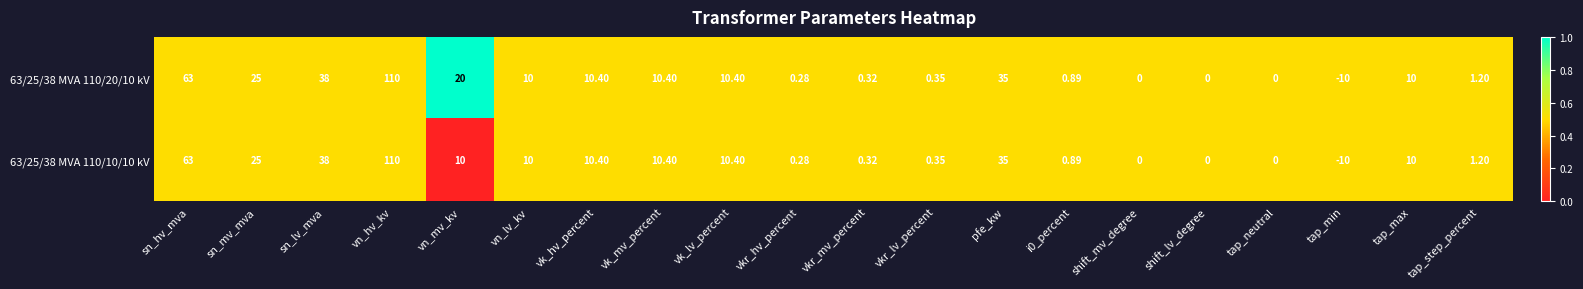

At which label is 63/25/38 MVA 110/20/10 kV closest to 50?

sn_lv_mva